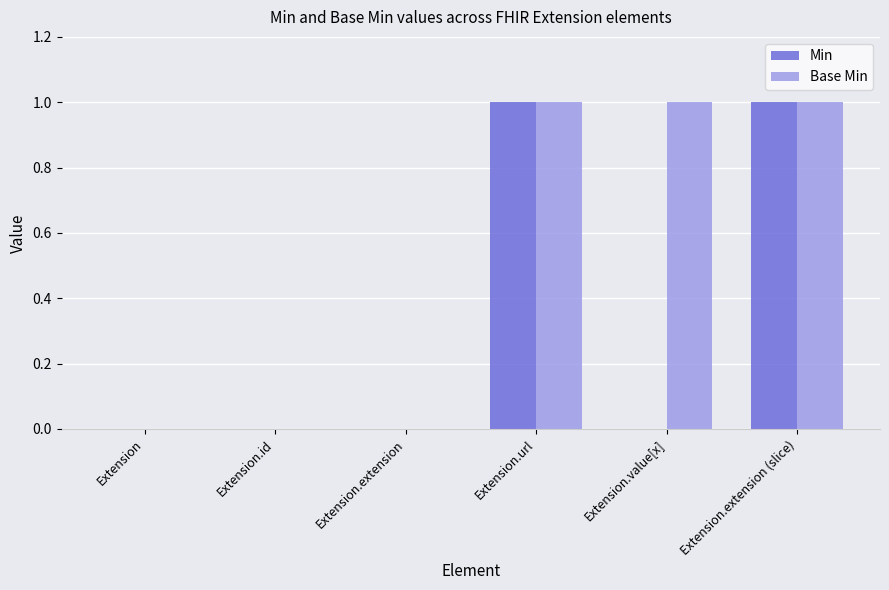

Reading left to right, list all the values displayed in this chart.

Min: 0	0	0	1	0	1
Base Min: 0	0	0	1	1	1